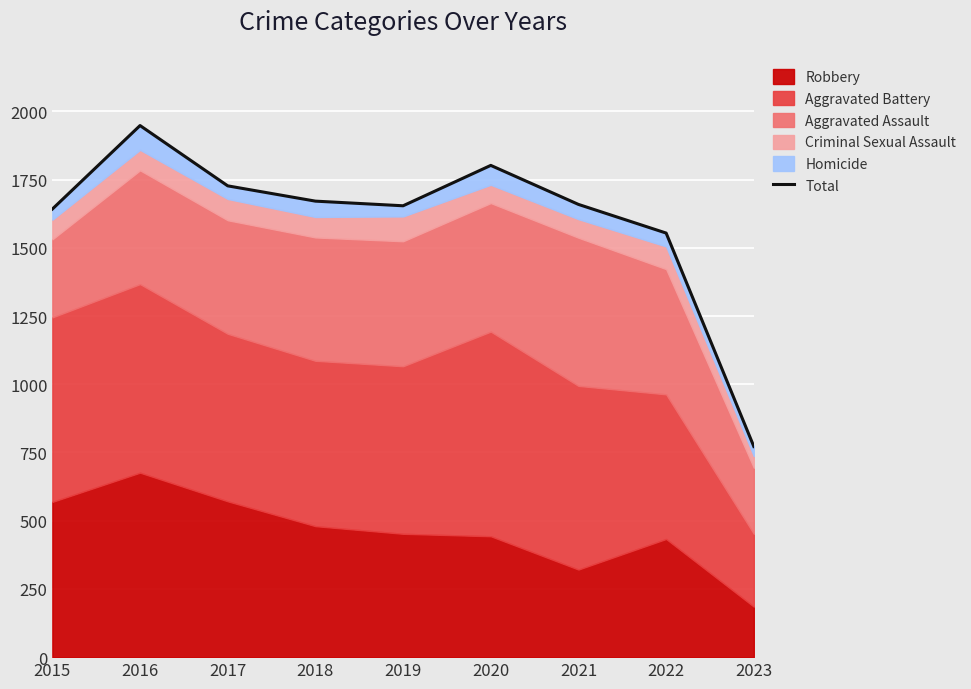

Is it true that the value at 2021 is 1659?

True